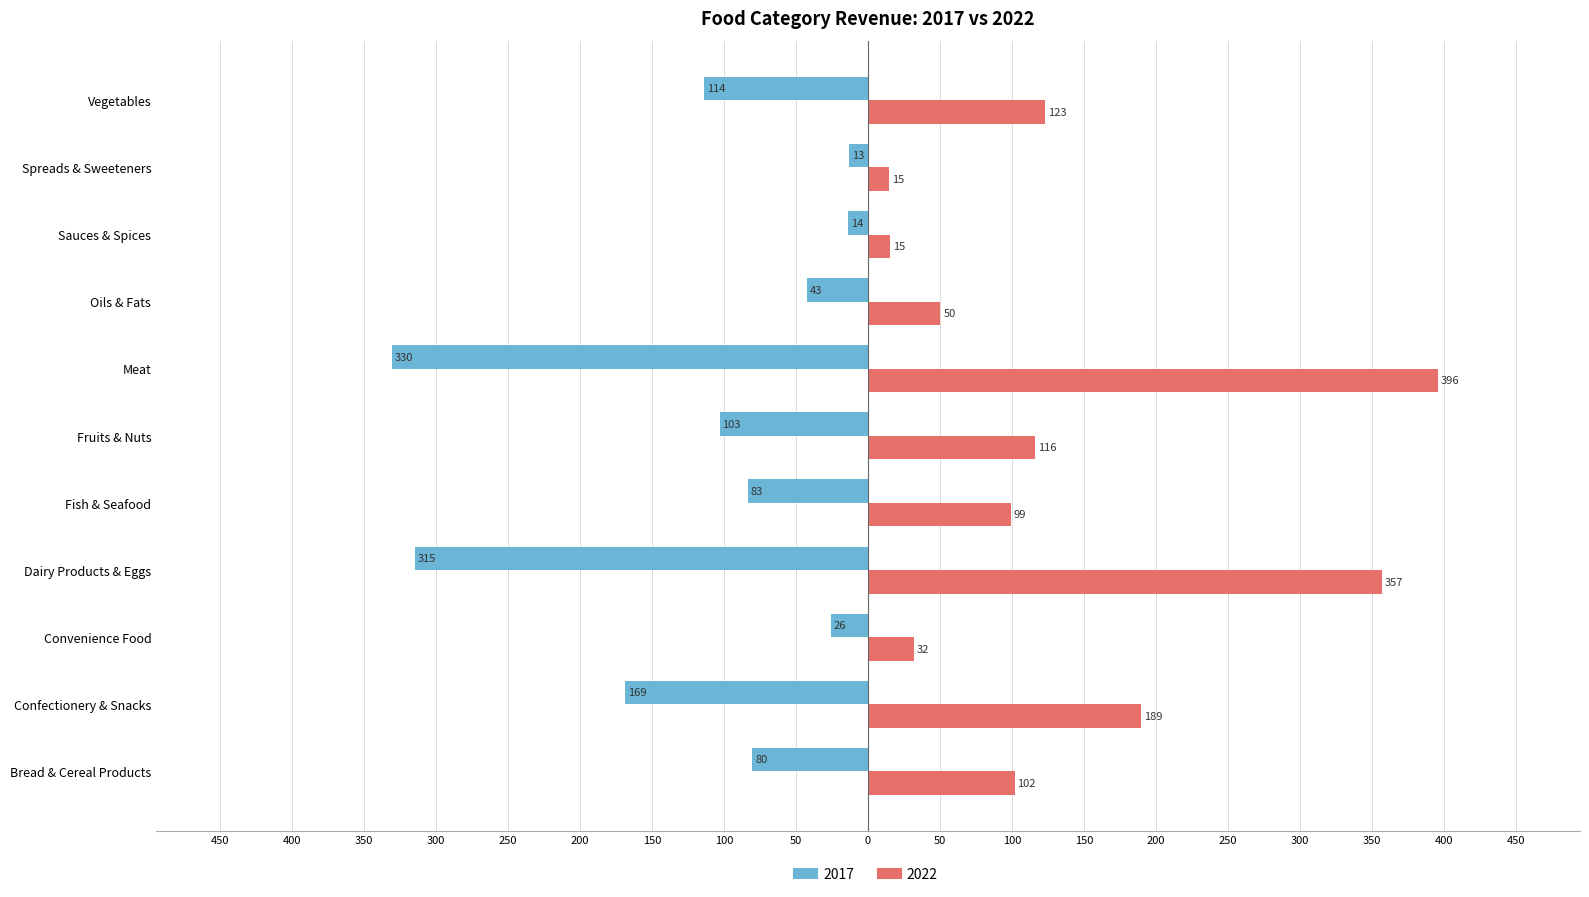

Reading left to right, extract all data points from this chart.

2017: -80.5	-168.6	-25.9	-314.8	-83.3	-103.1	-330.5	-42.6	-14.1	-13.2	-113.9
2022: 101.8	189.4	32.1	357.0	99.3	115.9	395.5	50.3	15.1	14.7	123.1